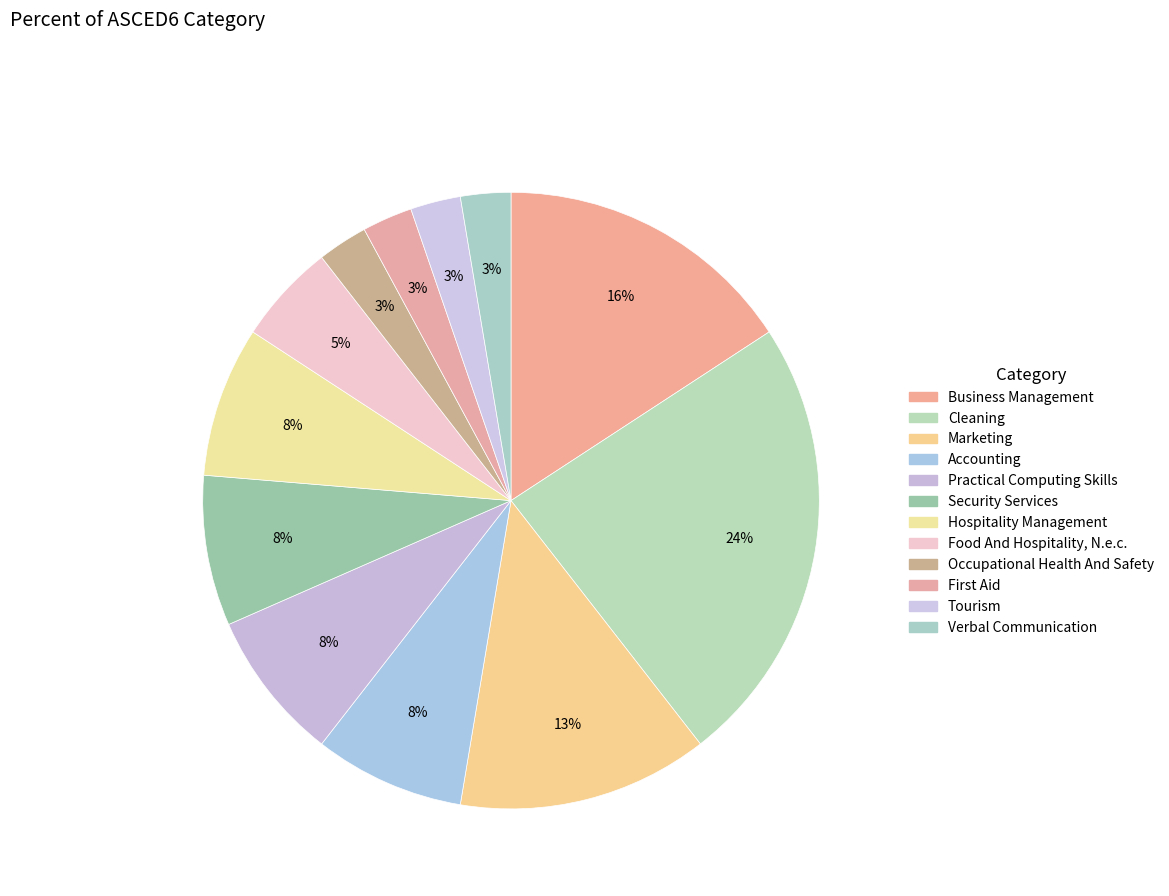

How many slices are in this pie chart?

12